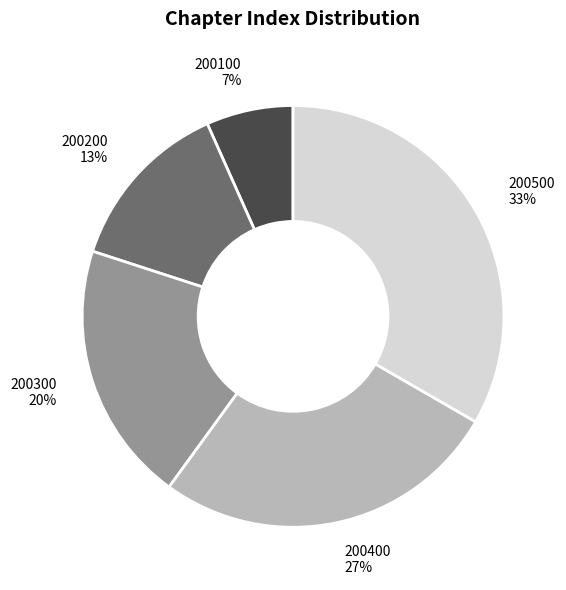

How many segments does this pie chart have?

5